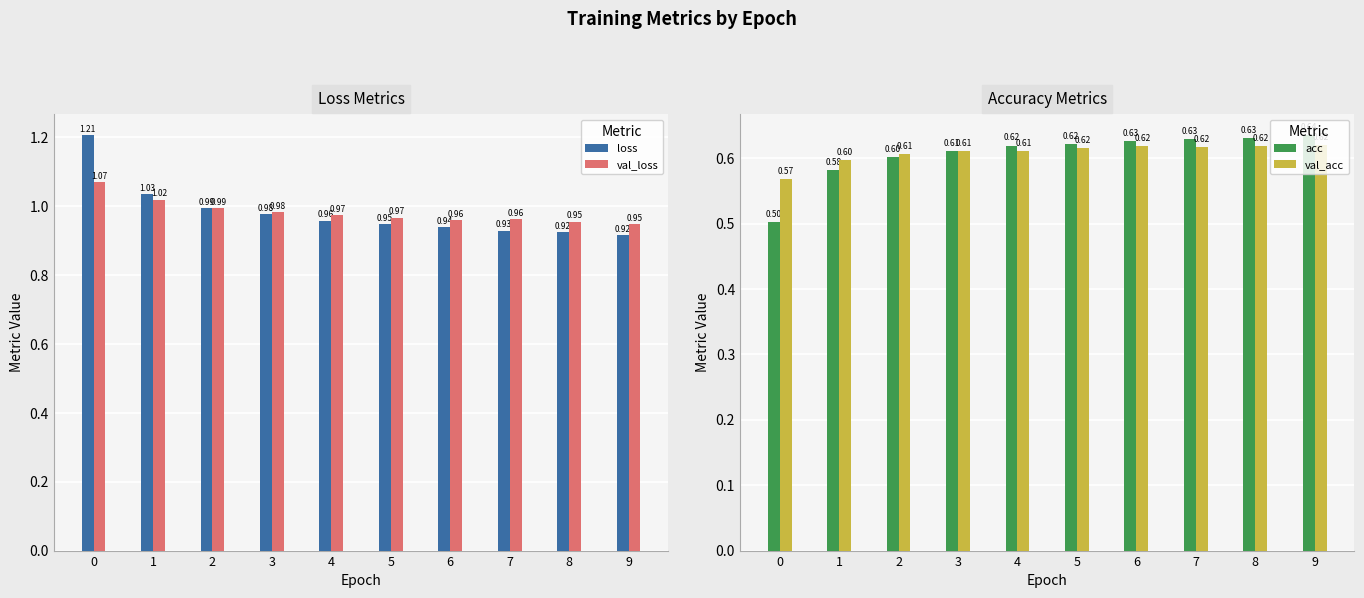

Reading right to left, extract all data points from this chart.

loss: 9=0.9	8=0.9	7=0.9	6=0.9	5=0.9	4=1.0	3=1.0	2=1.0	1=1.0	0=1.2
val_loss: 9=0.9	8=1.0	7=1.0	6=1.0	5=1.0	4=1.0	3=1.0	2=1.0	1=1.0	0=1.1
acc: 9=0.6	8=0.6	7=0.6	6=0.6	5=0.6	4=0.6	3=0.6	2=0.6	1=0.6	0=0.5
val_acc: 9=0.6	8=0.6	7=0.6	6=0.6	5=0.6	4=0.6	3=0.6	2=0.6	1=0.6	0=0.6